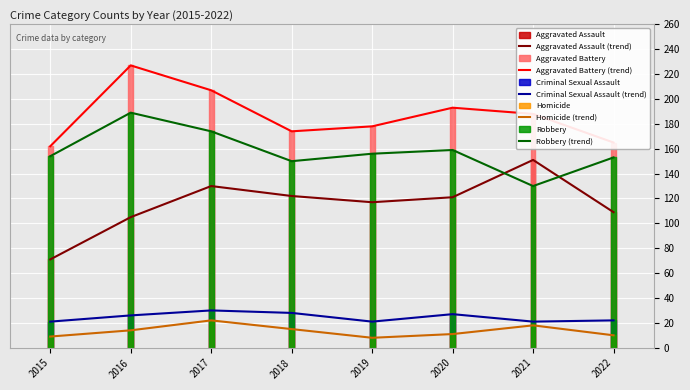

Reading left to right, transcribe all the data shown in this chart.

Aggravated Assault (trend): 71	105	130	122	117	121	151	109
Aggravated Battery (trend): 162	227	207	174	178	193	188	165
Criminal Sexual Assault (trend): 21	26	30	28	21	27	21	22
Homicide (trend): 9	14	22	15	8	11	18	10
Robbery (trend): 154	189	174	150	156	159	130	153